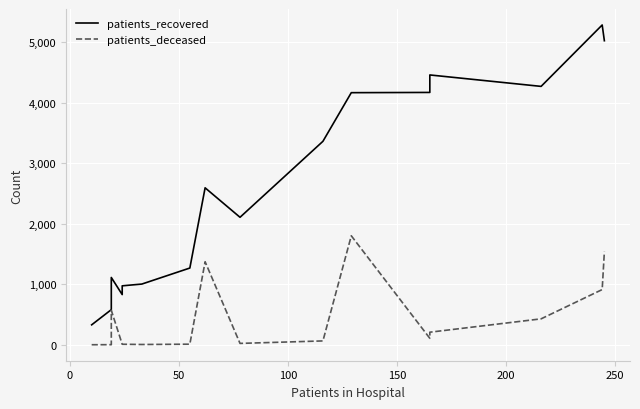

True or false: patients_deceased and patients_recovered intersect in this chart.

False